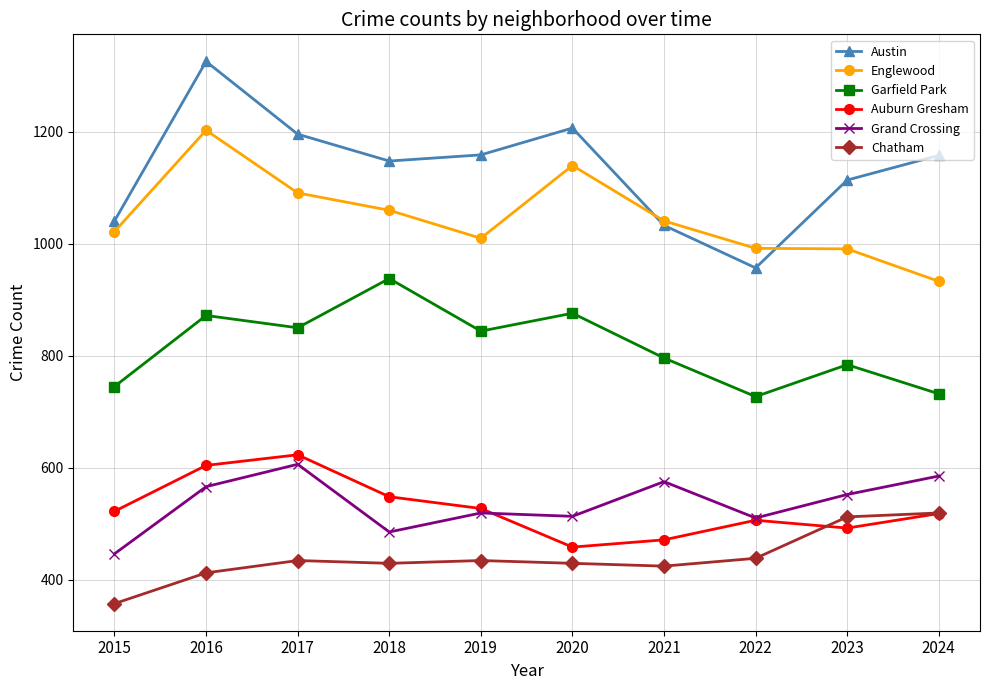

Which category has the lowest value across all series?

2015